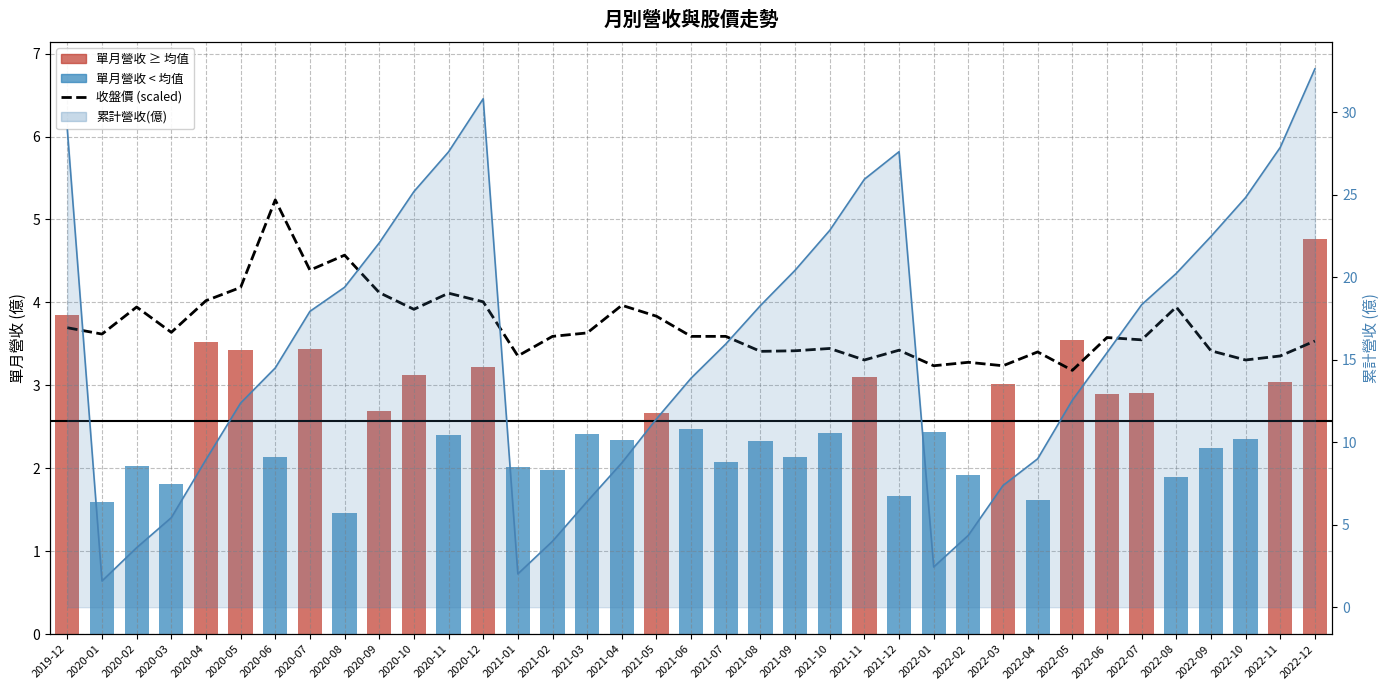

What is the label of the 37th bar from the left?

2022-12